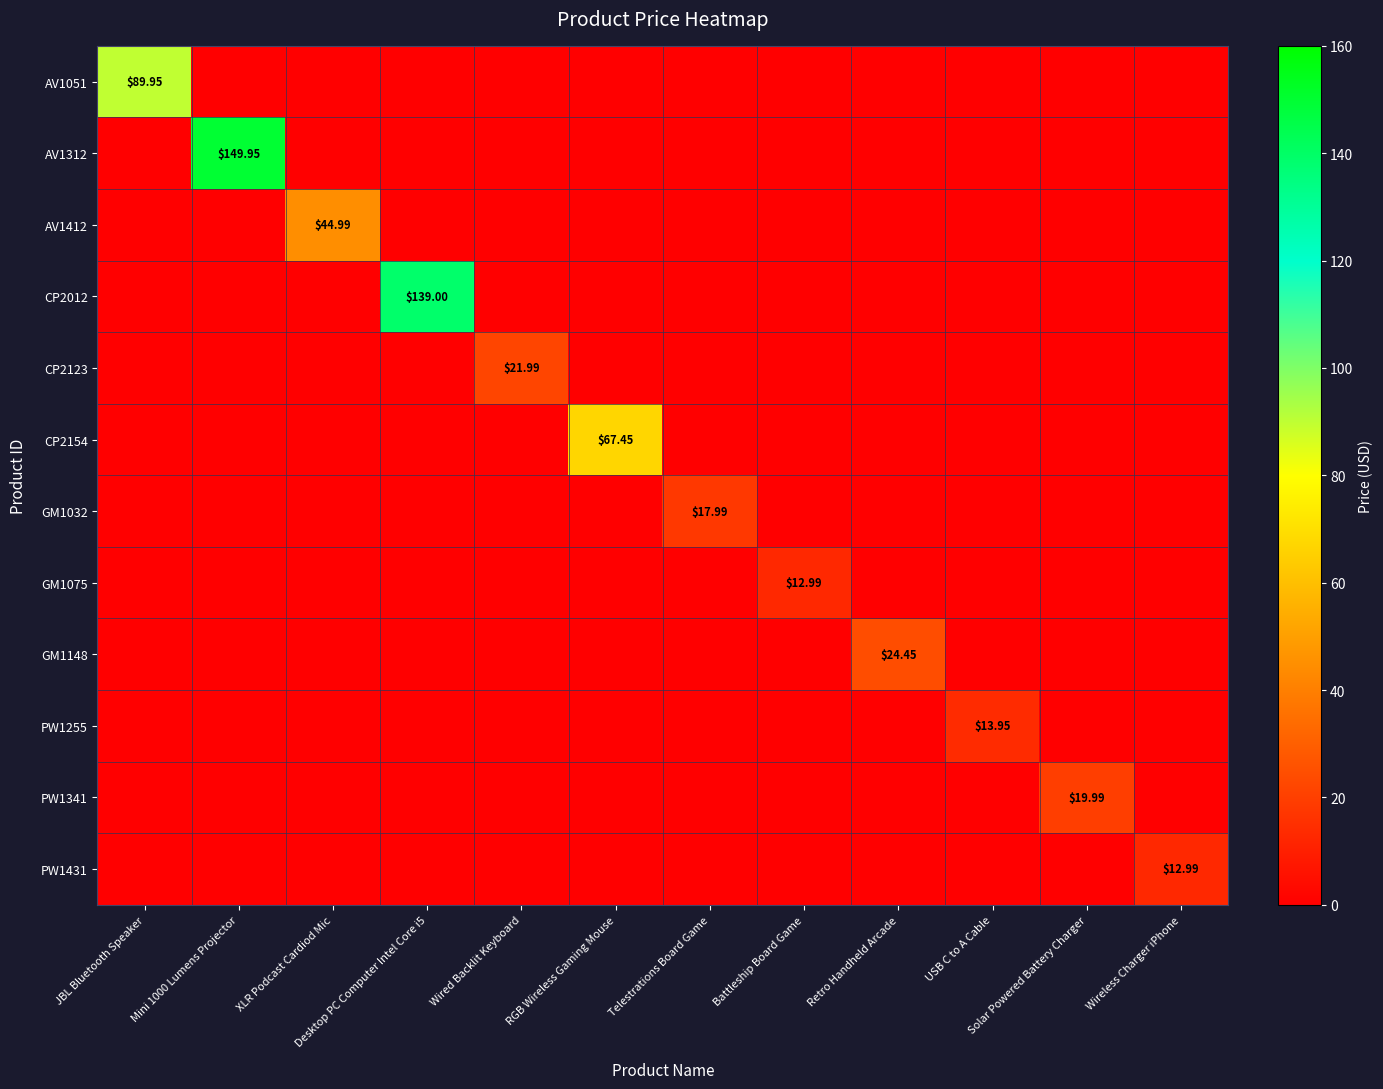

Is the value of GM1032 at Retro Handheld Arcade greater than the value of AV1051 at XLR Podcast Cardiod Mic?

No